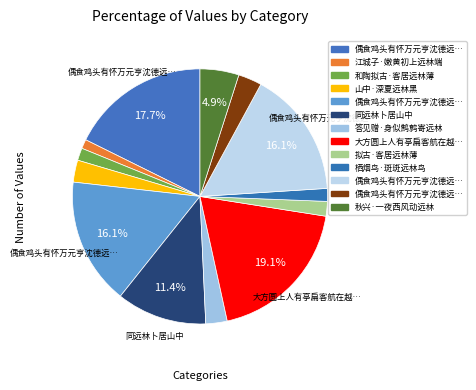

Rank the categories by value from lowest to highest.

江城子·嫩黄初上远林端, 和陶拟古·客居远林薄, 栖烟鸟·斑斑远林鸟, 拟古·客居远林薄, 答见赠·身似鹪鹩寄远林, 山中·深夏远林黑, 偶食鸡头有怀万元亨沈德远林子长横塘三主人, 秋兴·一夜西风动远林, 同远林卜居山中, 偶食鸡头有怀万元亨沈德远林子长横塘三主人 其一, 偶食鸡头有怀万元亨沈德远林子长横塘三主人 其二, 偶食鸡头有怀万元亨沈德远林子长横塘三主人, 大方圆上人有亭扁客航在越上远林先生索赋